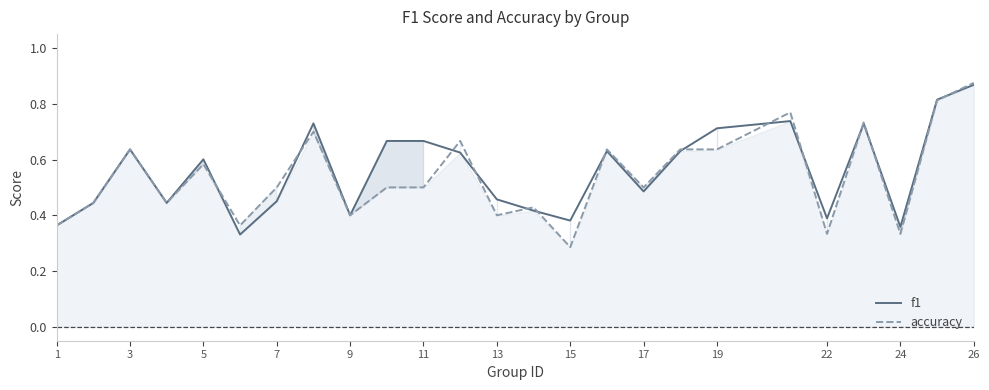

True or false: accuracy has a value of 0.4 at 1.

True